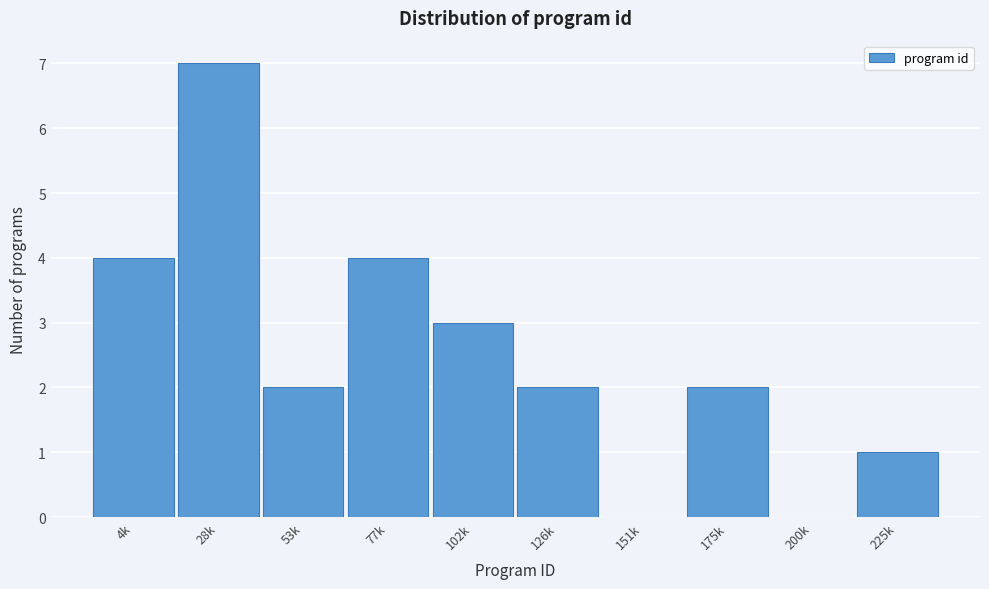

Reading right to left, extract all data points from this chart.

225k=1	200k=0	175k=2	151k=0	126k=2	102k=3	77k=4	53k=2	28k=7	4k=4